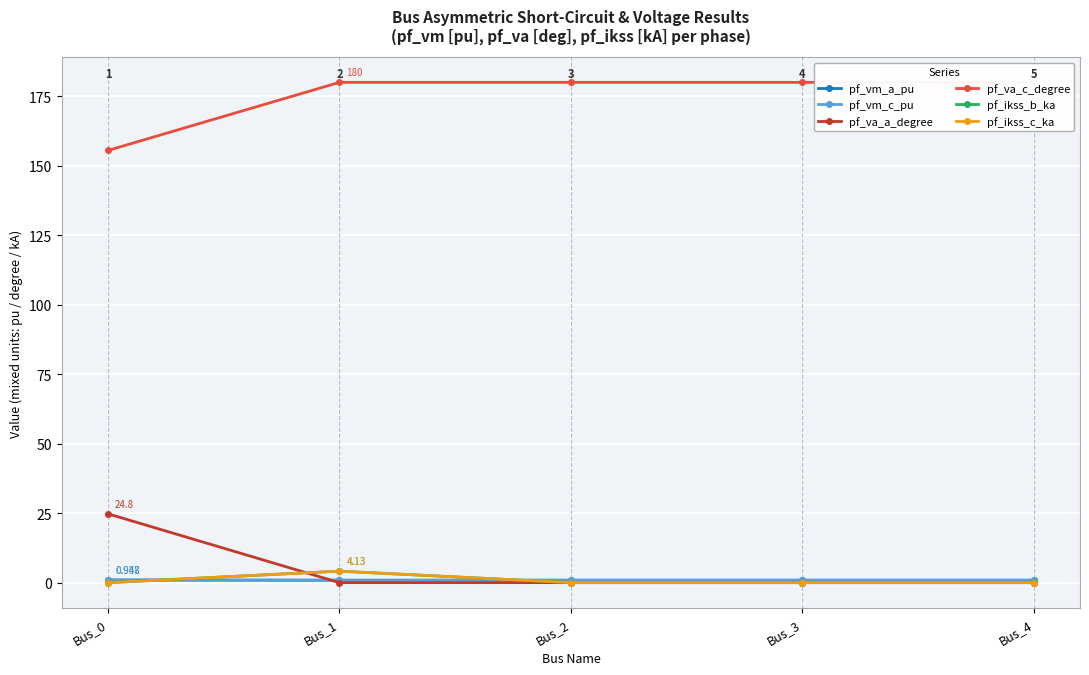

True or false: pf_vm_c_pu has more than 2 points higher than both neighbors.

False